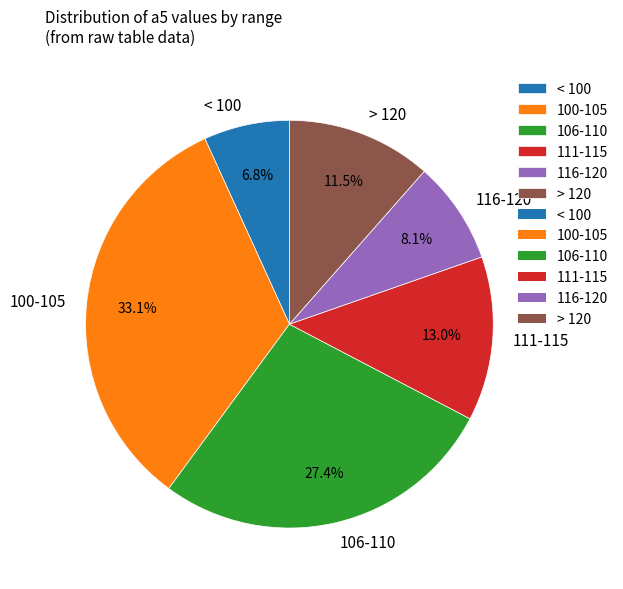

What portion of the pie excludes 100-105?

66.9%